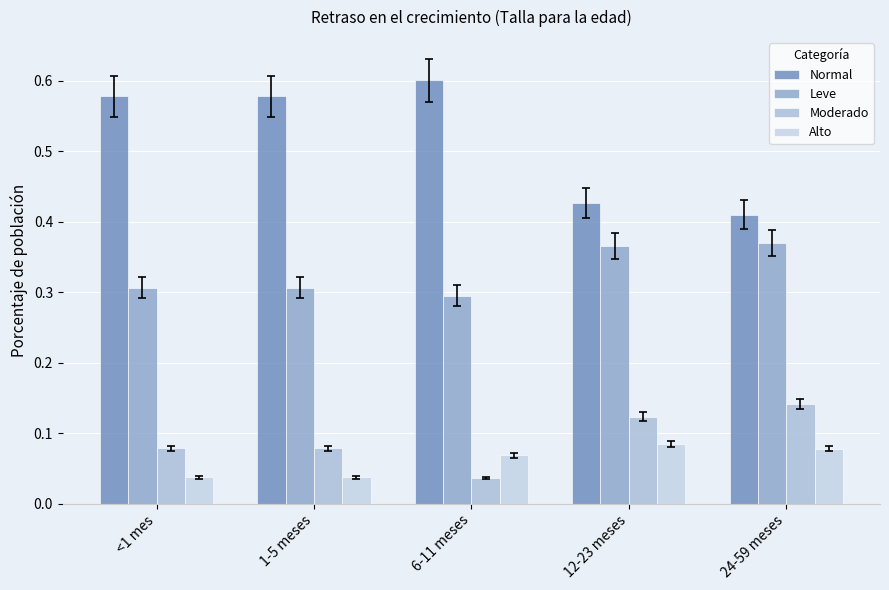

True or false: Normal has a value of 0.6 at <1 mes.

True